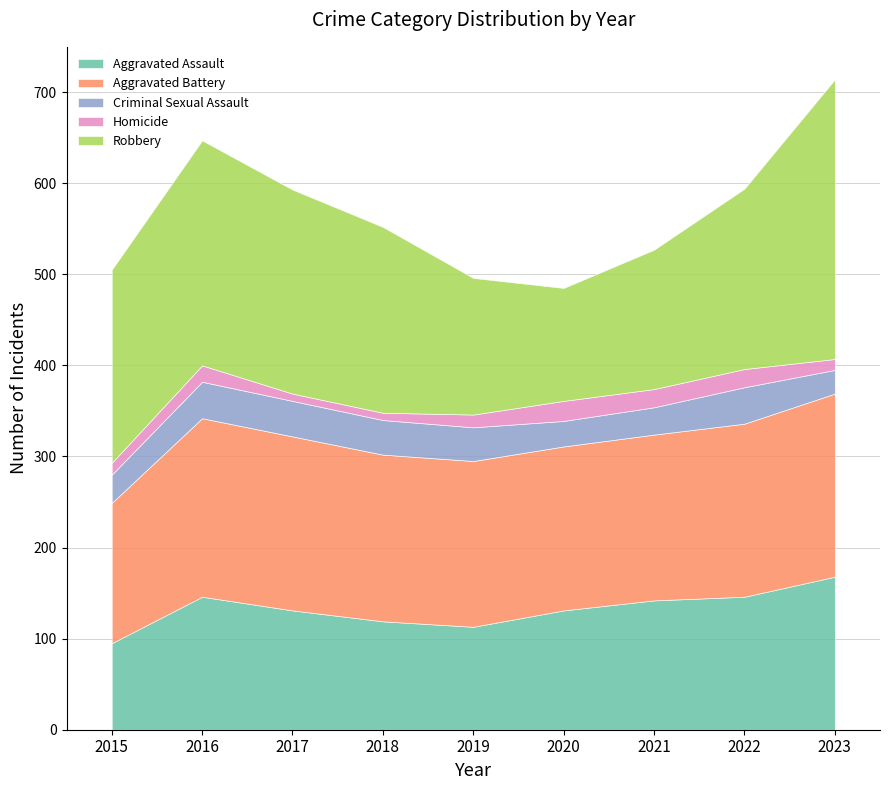

Reading left to right, what are all the values shown in this chart?

Aggravated Assault: 2015=95	2016=146	2017=131	2018=119	2019=113	2020=131	2021=142	2022=146	2023=168
Aggravated Battery: 2015=154	2016=196	2017=191	2018=183	2019=182	2020=180	2021=182	2022=190	2023=201
Criminal Sexual Assault: 2015=31	2016=40	2017=39	2018=38	2019=37	2020=28	2021=30	2022=40	2023=26
Homicide: 2015=13	2016=18	2017=8	2018=8	2019=14	2020=22	2021=20	2022=20	2023=12
Robbery: 2015=212	2016=247	2017=224	2018=204	2019=150	2020=124	2021=153	2022=198	2023=307